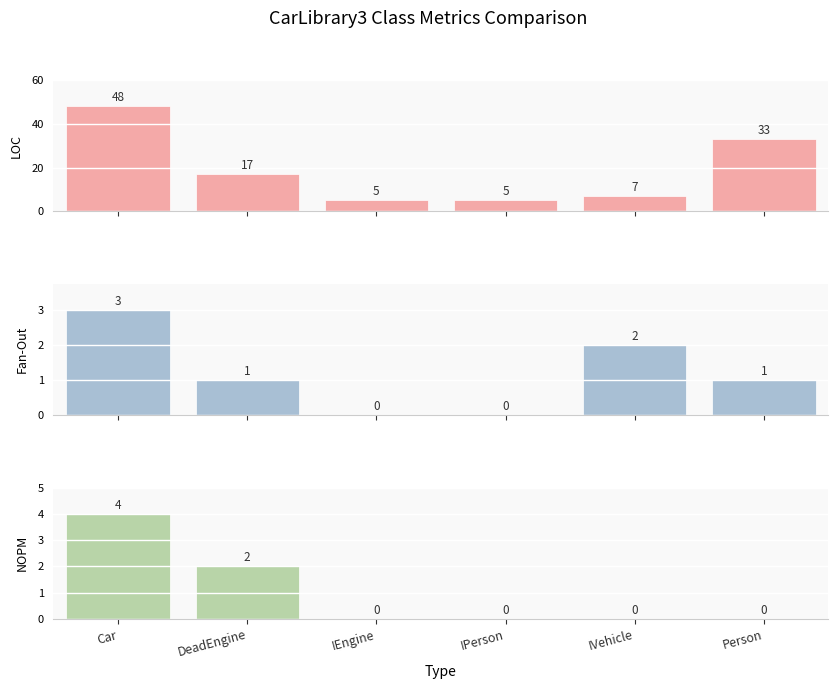

How many groups of bars are there?

6